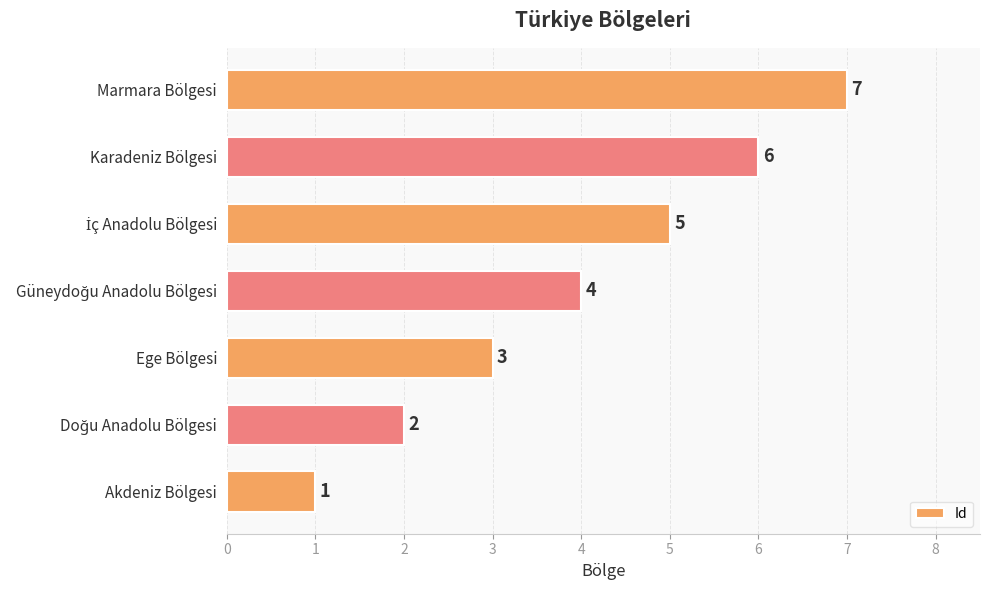

How many bars are there in total?

7